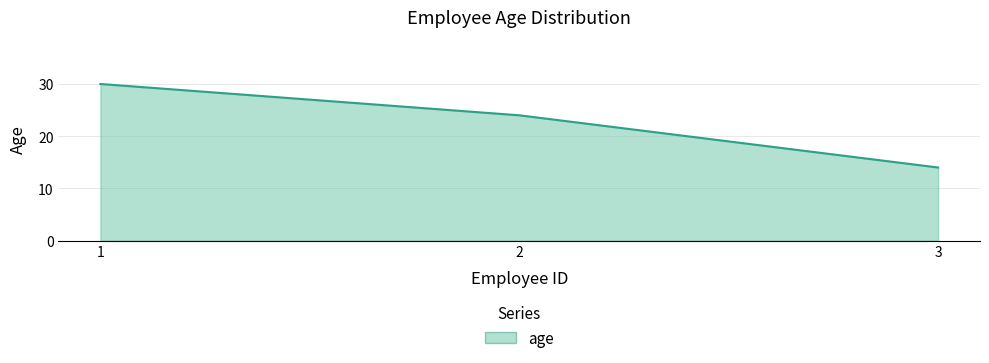

What is the smallest value displayed?

14